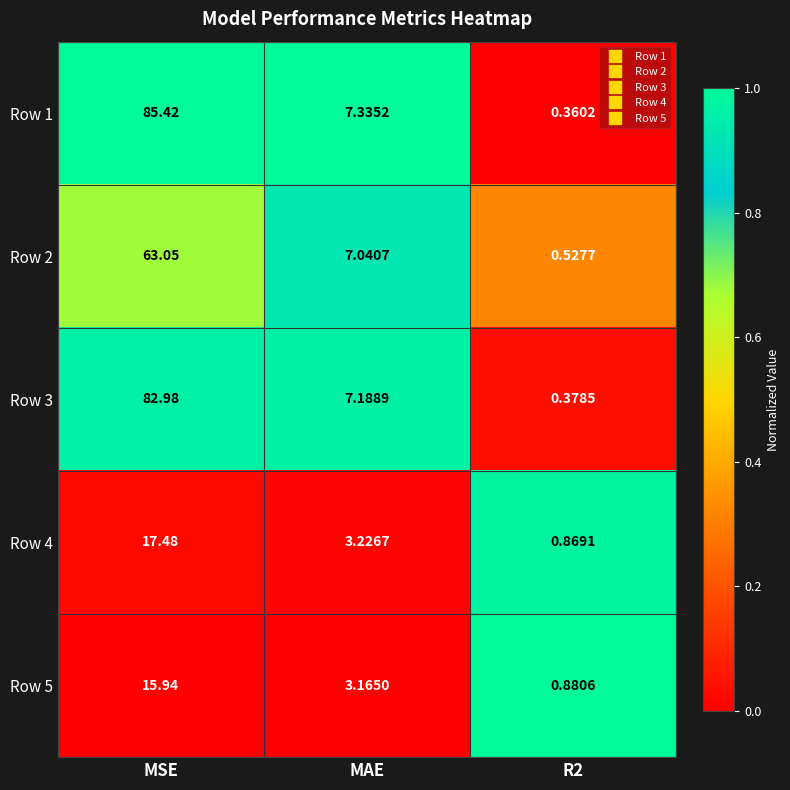

Rank the series at MAE from lowest to highest value.

Row 5, Row 4, Row 2, Row 3, Row 1